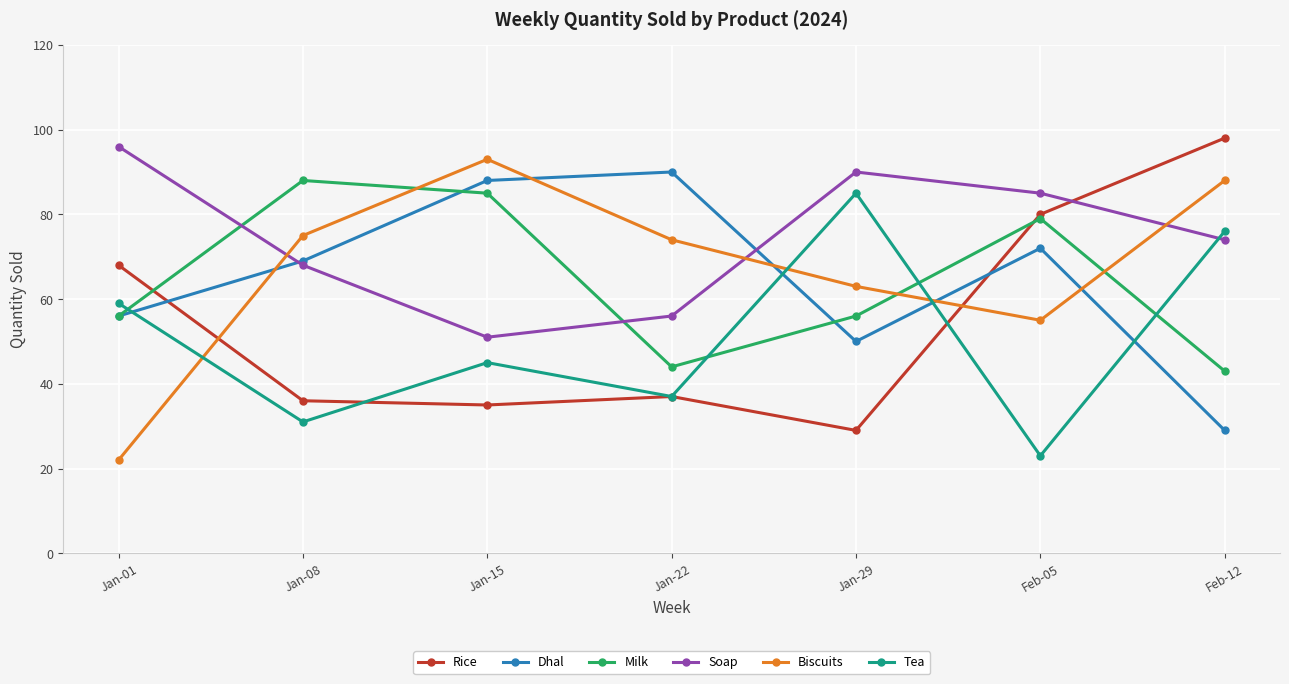

Between Jan-08 and Feb-12, which series saw the biggest shift?

Rice